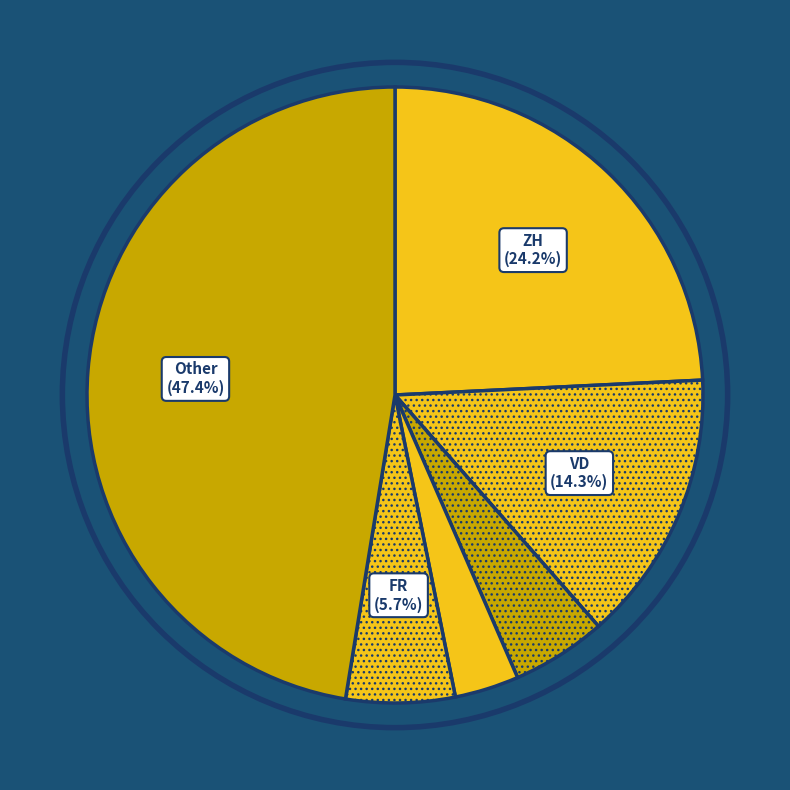

How many slices are in this pie chart?

6